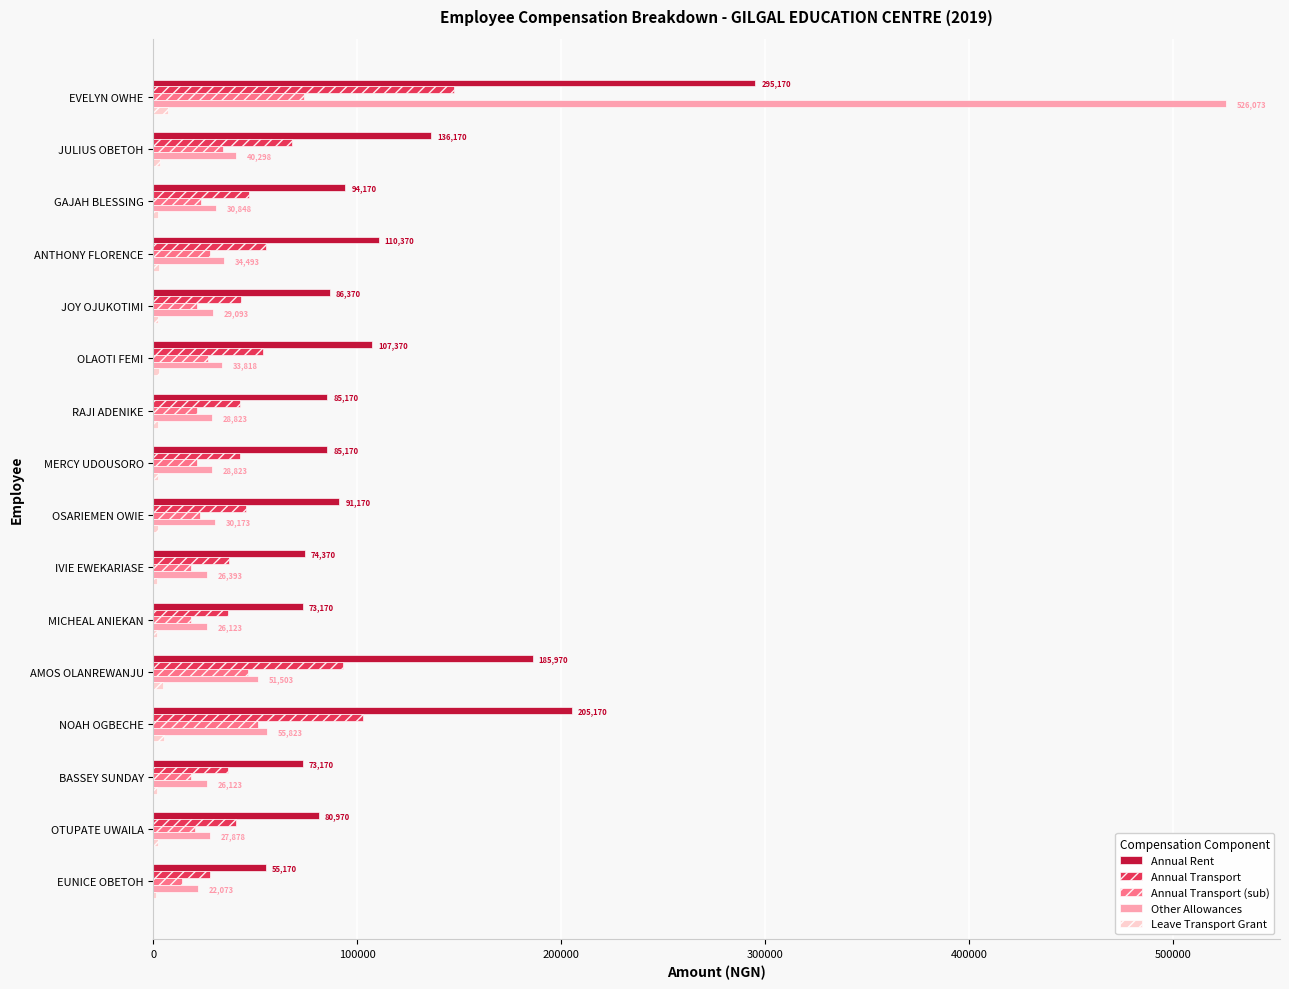

Where is Annual Transport nearest to the value 87585?

AMOS OLANREWANJU